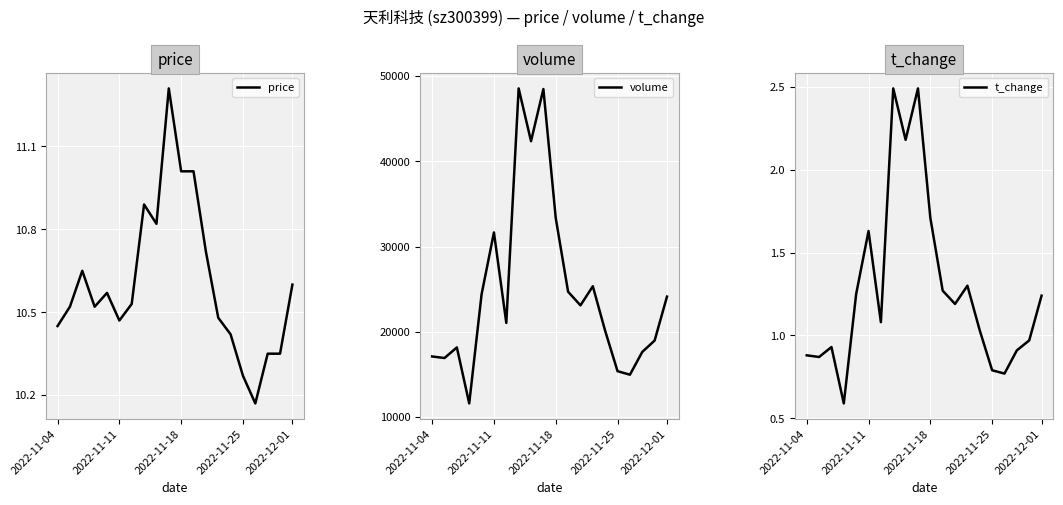

What is the difference between the second highest and minimum values in the volume series?

36905